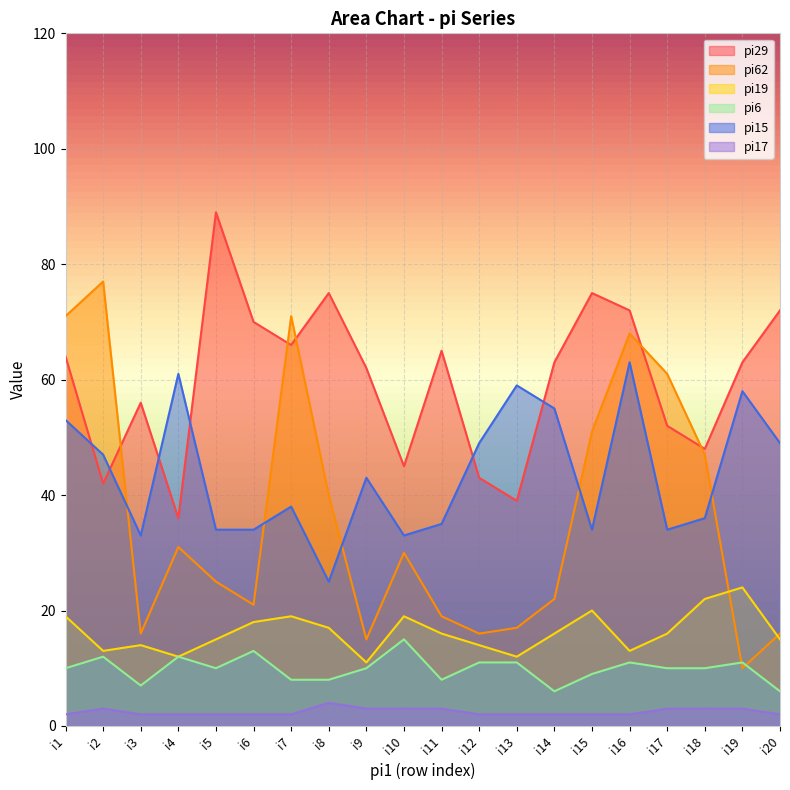

At which category is the sum across all series the highest?

i16